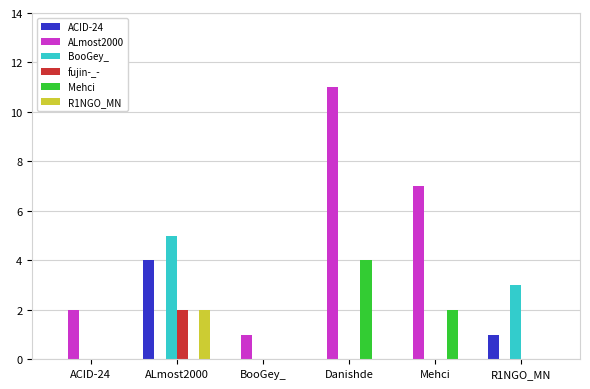

Which series changed the most between BooGey_ and R1NGO_MN?

BooGey_